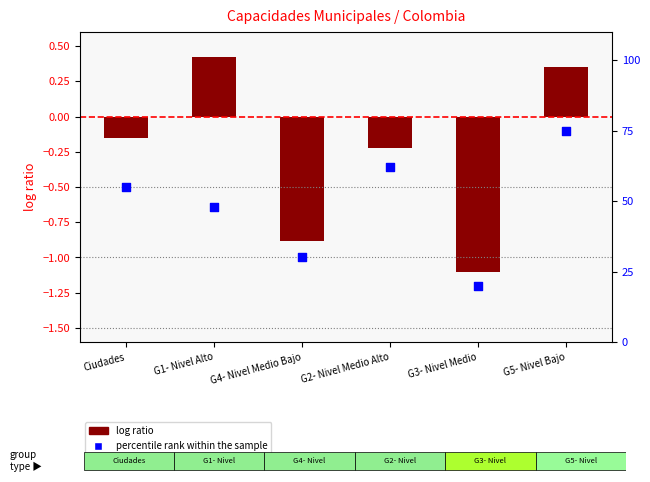

What is the change in value from Ciudades to G2- Nivel Medio Alto?

+7